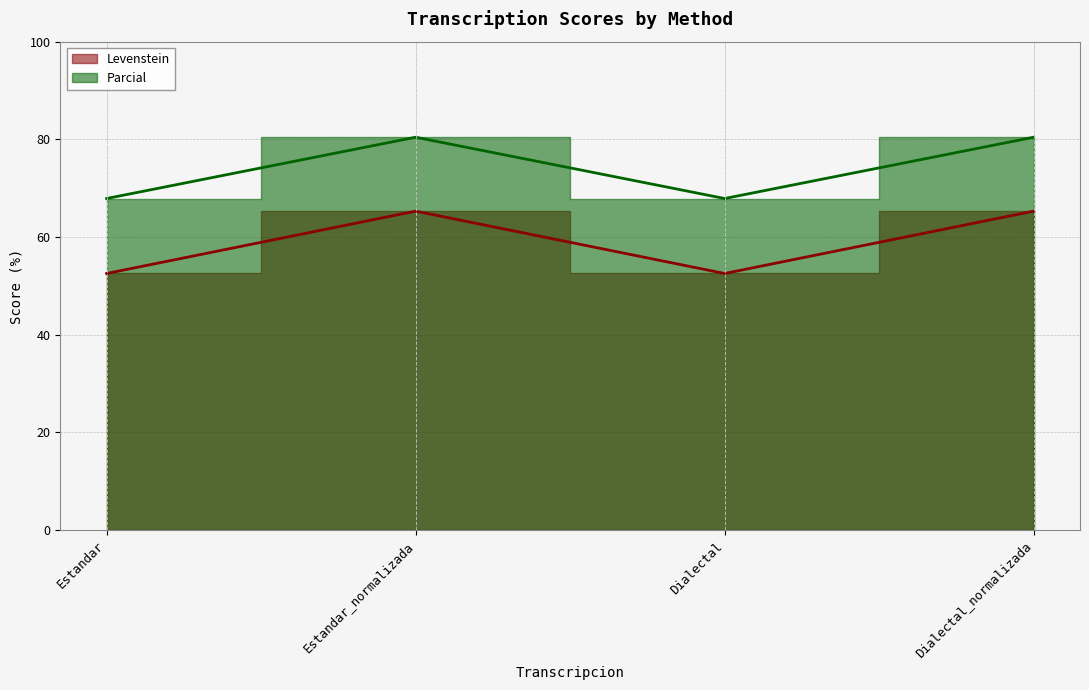

Is the value of Levenstein at Dialectal greater than the value of Parcial at Dialectal?

No